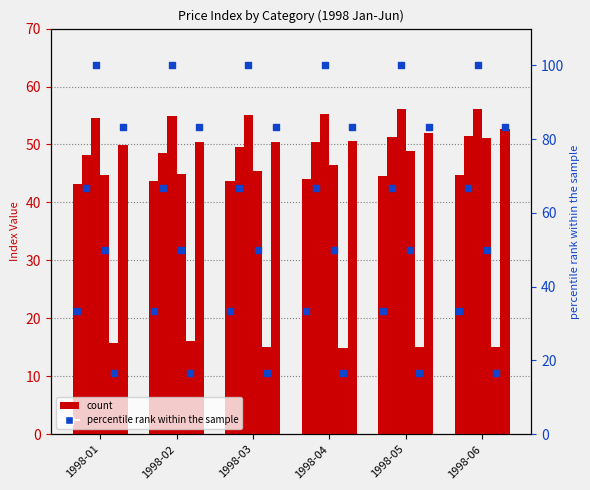

Is the value of CHEMICALS at 1998-03 greater than the value of FOOD at 1998-01?

Yes